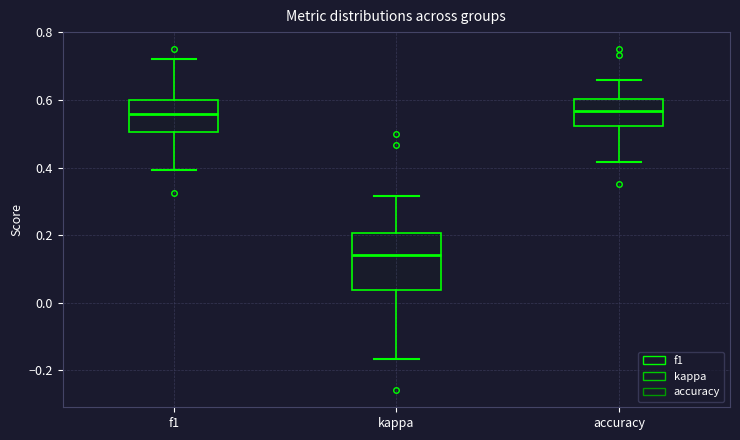

Comparing the boxes themselves (not the whiskers), which one is the tallest?

kappa